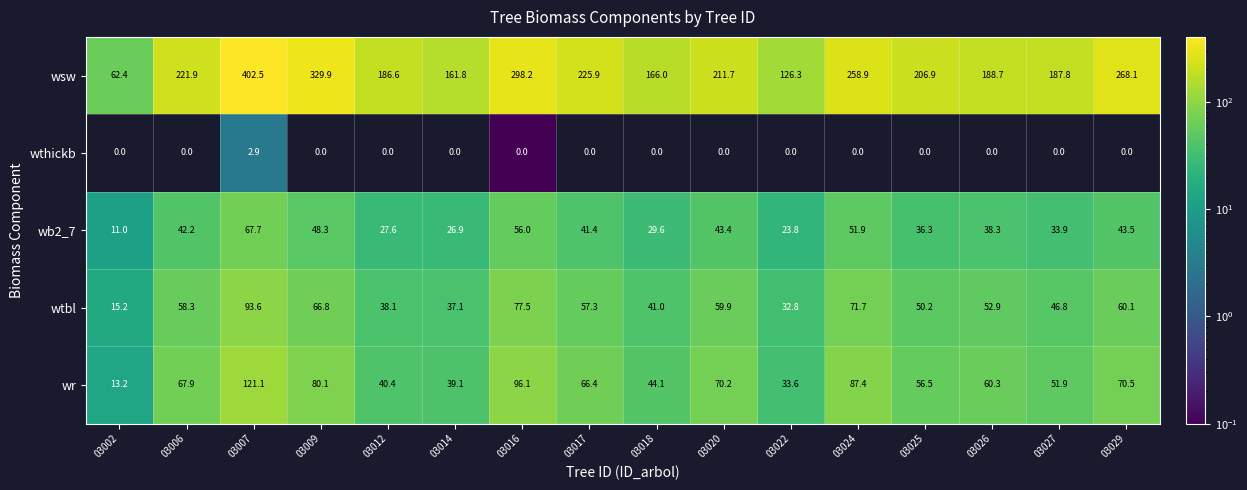

Count the number of categories in the chart.

16